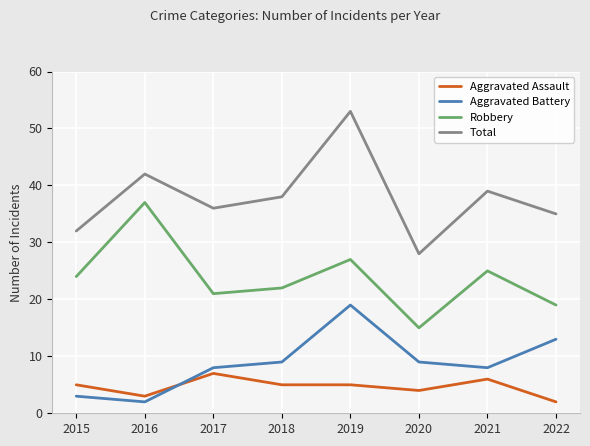

Reading right to left, list all the values displayed in this chart.

Aggravated Assault: 2	6	4	5	5	7	3	5
Aggravated Battery: 13	8	9	19	9	8	2	3
Robbery: 19	25	15	27	22	21	37	24
Total: 35	39	28	53	38	36	42	32